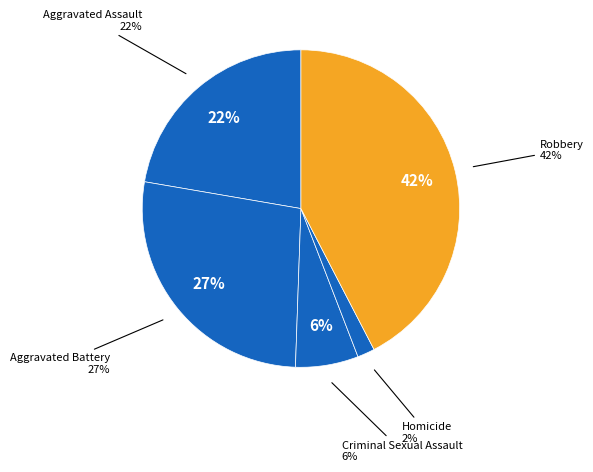

To the nearest percent, what portion does Robbery represent?

42%